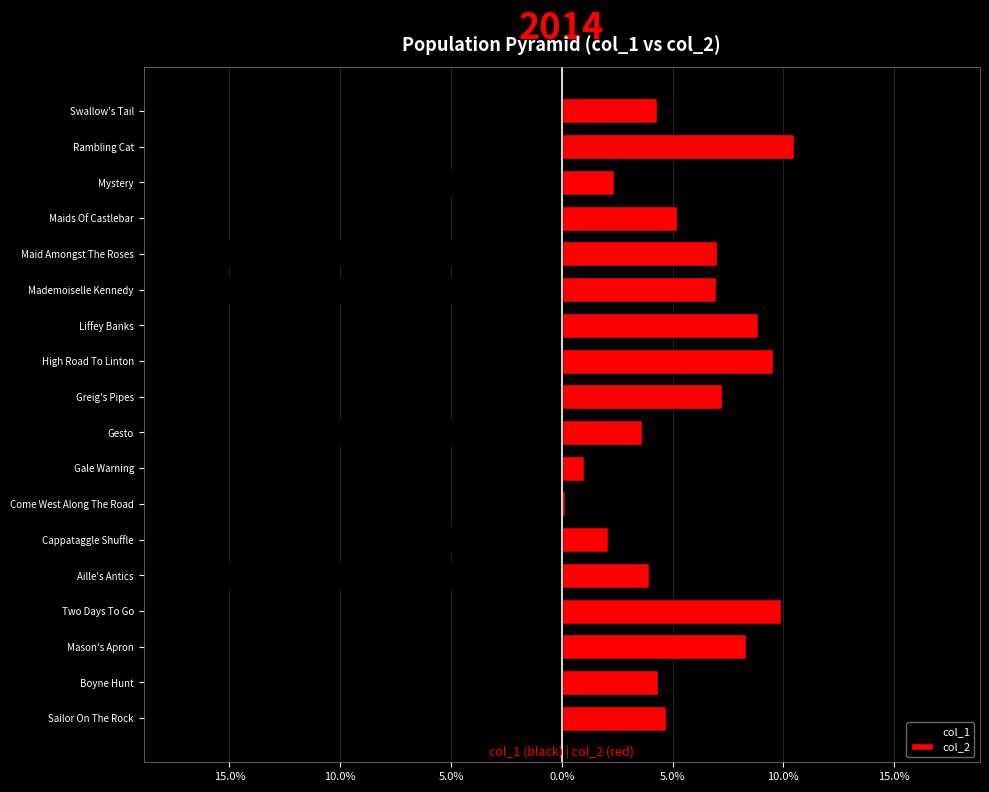

How many bars are there in total?

36